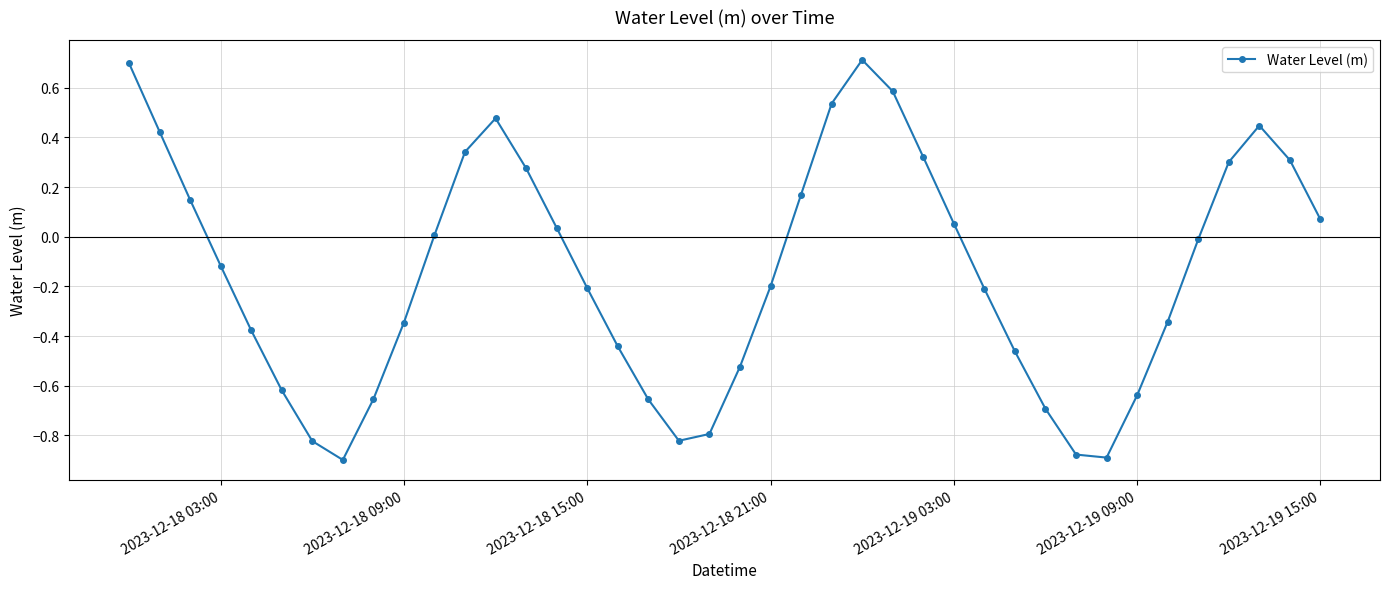

Is this an area chart (filled region under the line)?

No